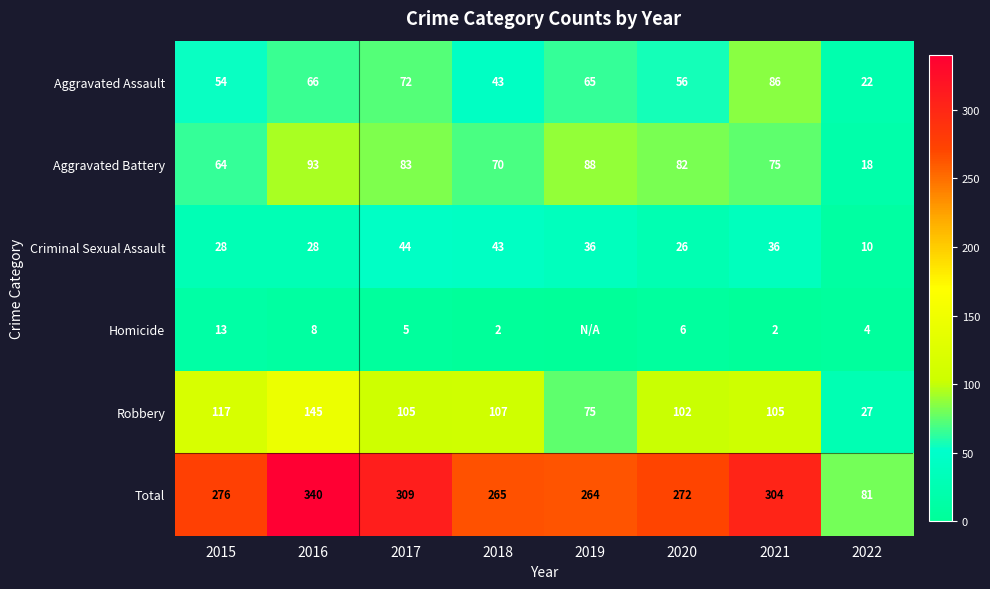

What is the difference between the maximum and second lowest values in the Aggravated Battery series?

29